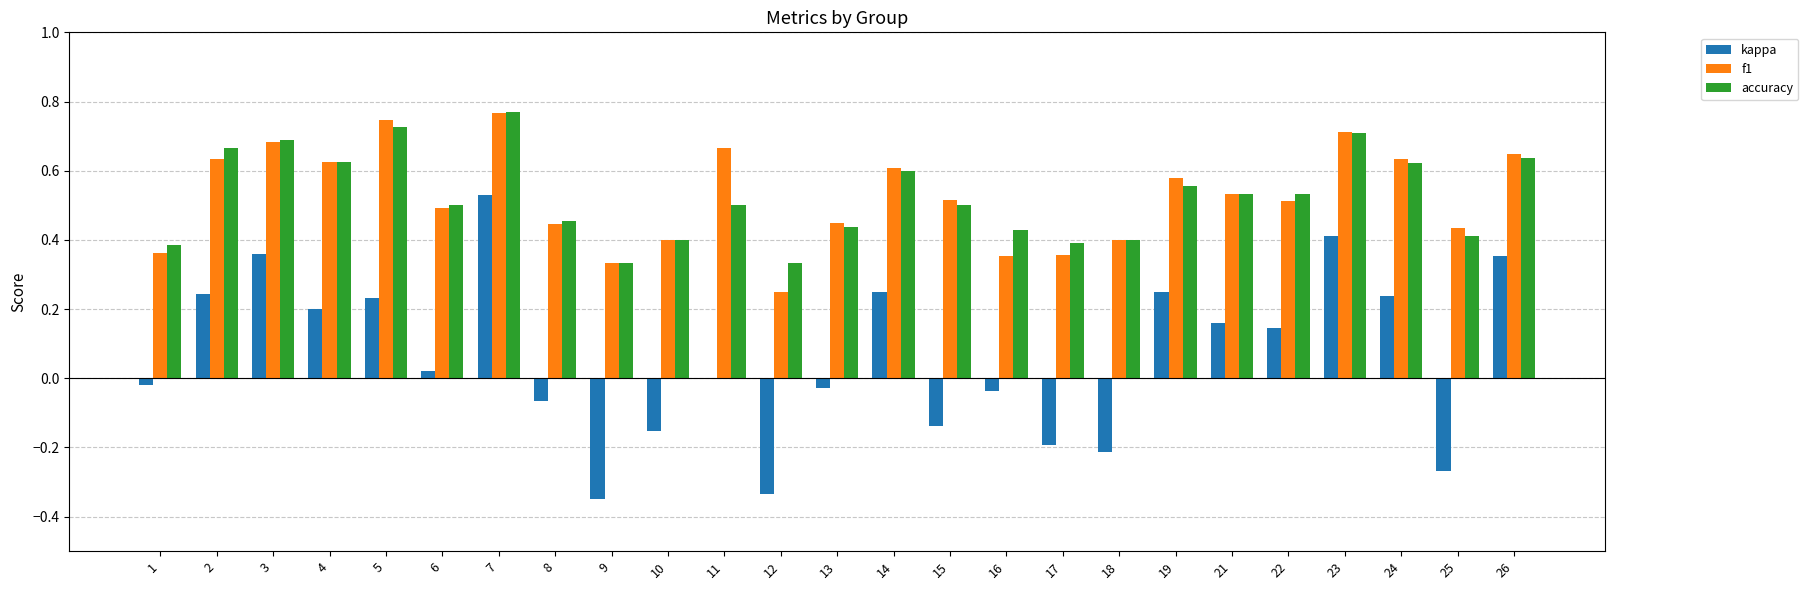

The kappa series shows 0.0 at 24. True or false?

False